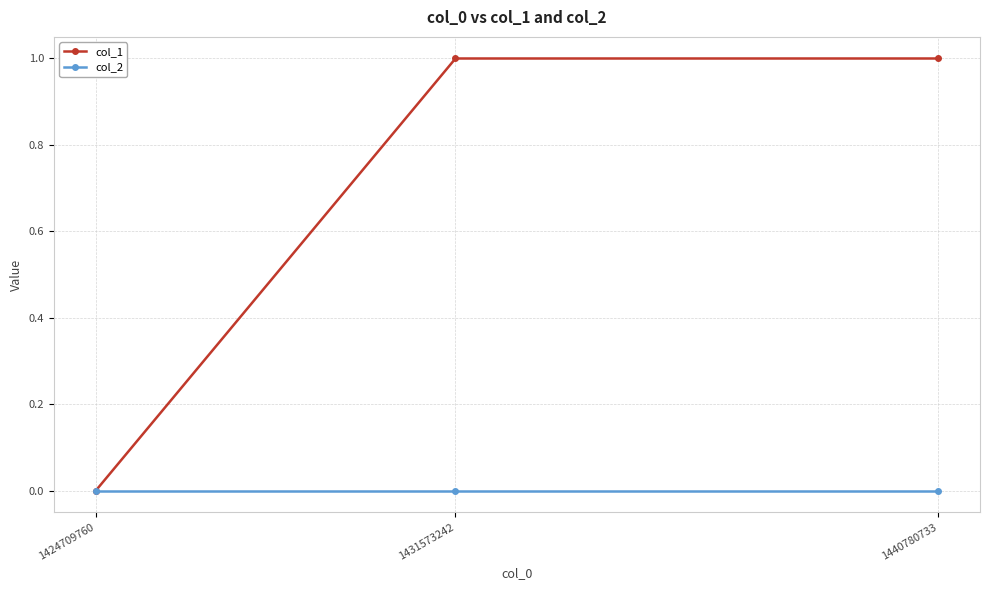

How many data points does each series have?

3